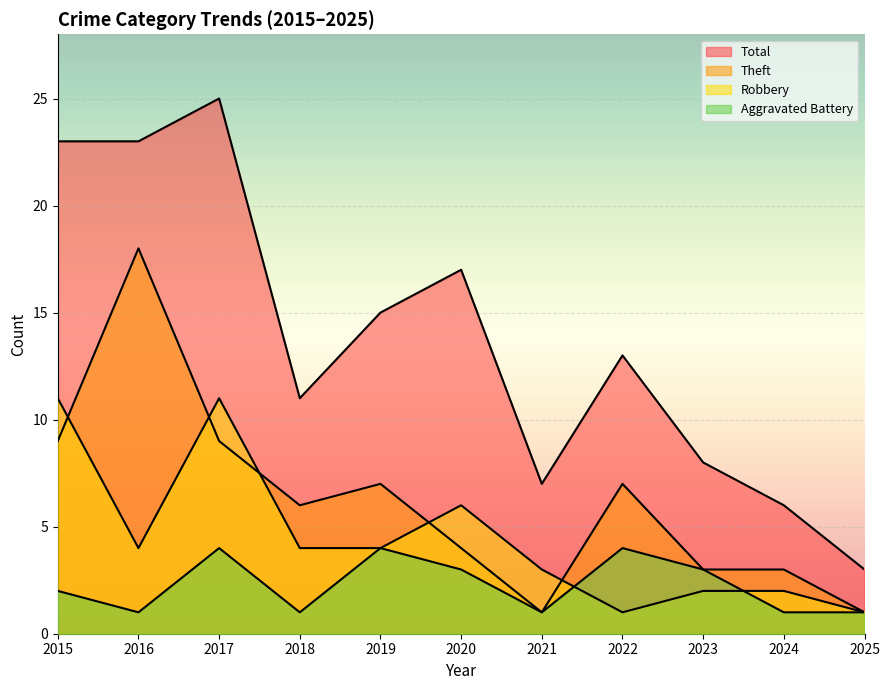

Which series has the widest spread of values?

Total